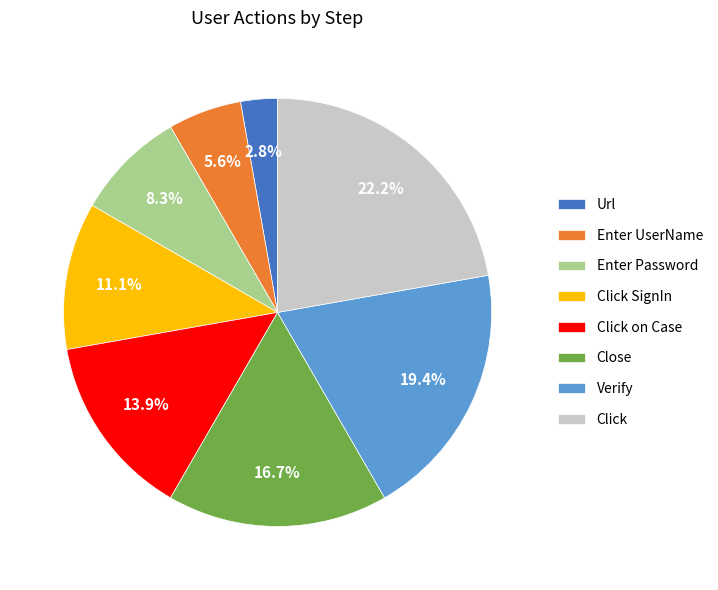

What is the smallest slice in the pie chart?

Url